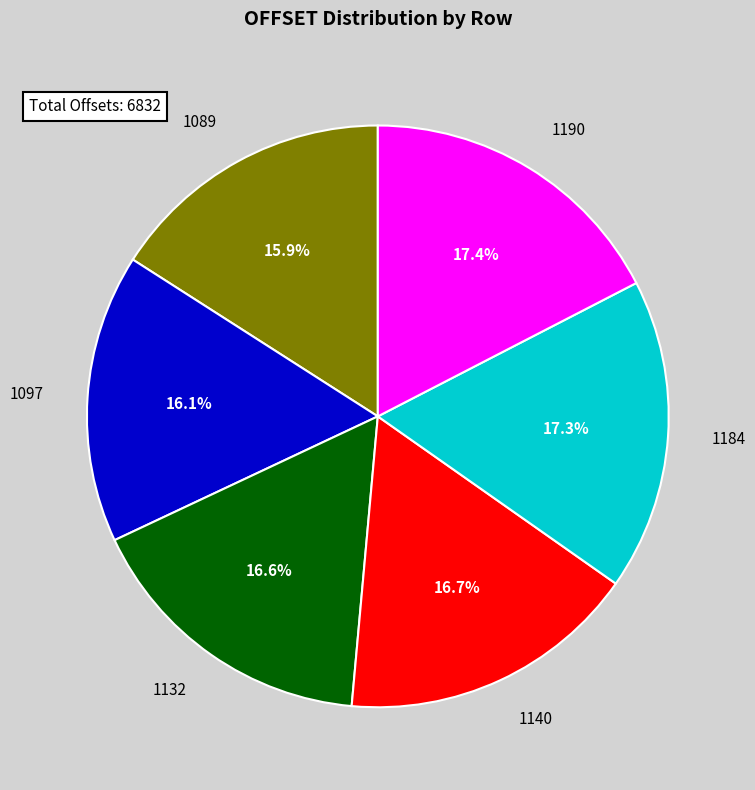

Rank the categories by value from lowest to highest.

1089, 1097, 1132, 1140, 1184, 1190